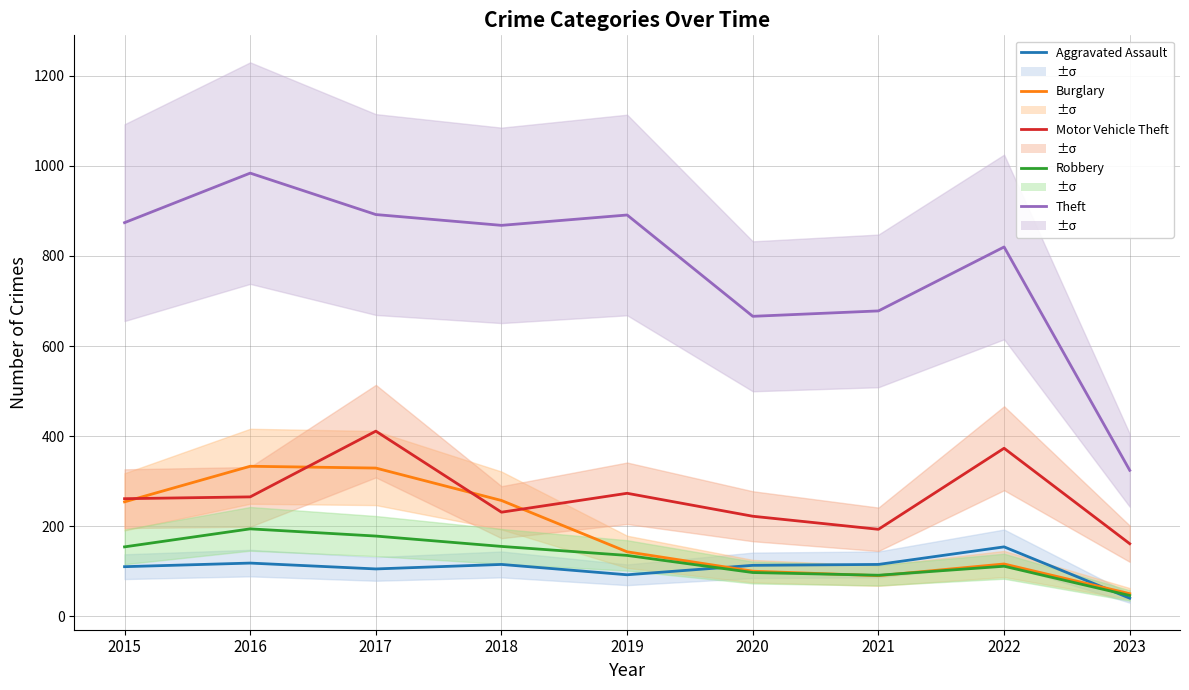

True or false: Aggravated Assault and Burglary cross at least once.

True